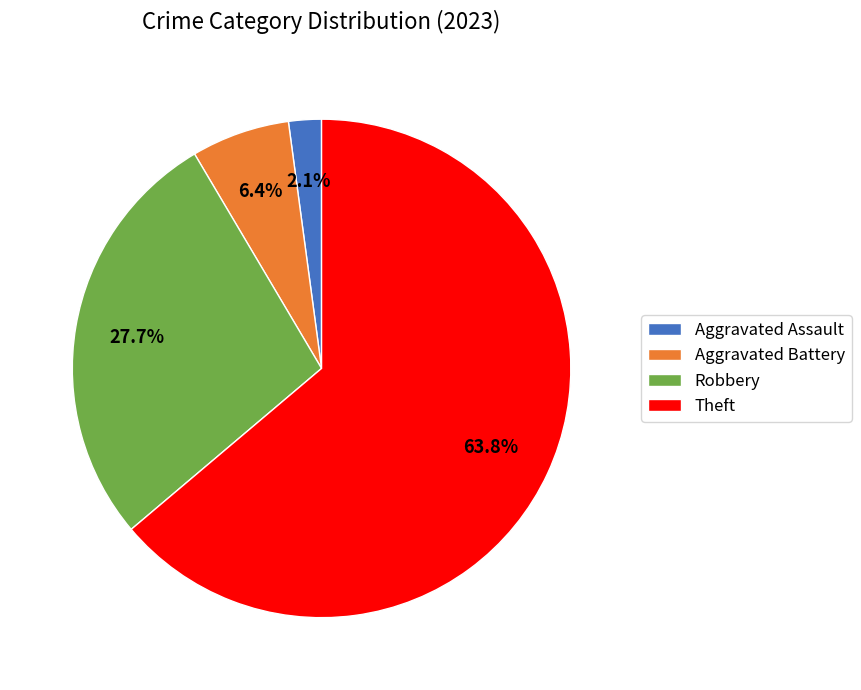

Do Robbery and Theft together represent more than half of the pie?

Yes